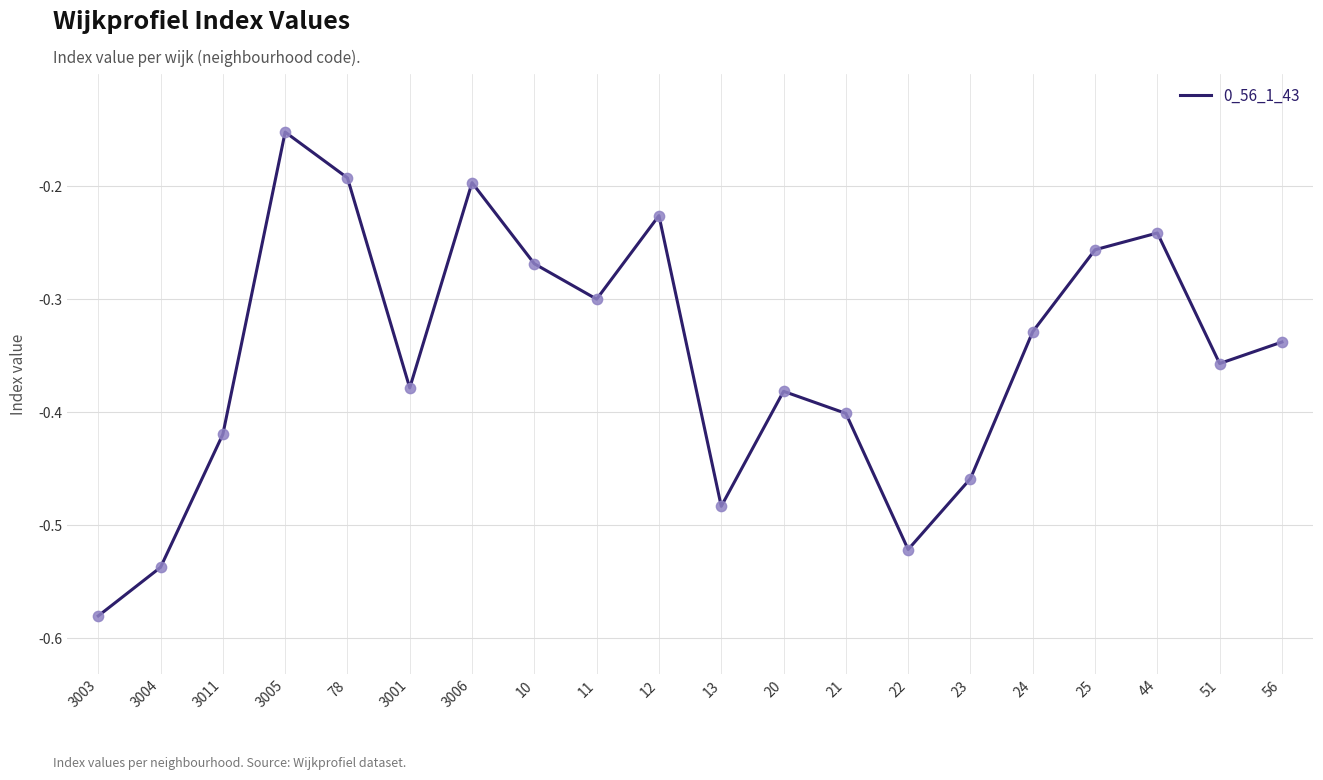

Between 11 and 21, which is larger?

11